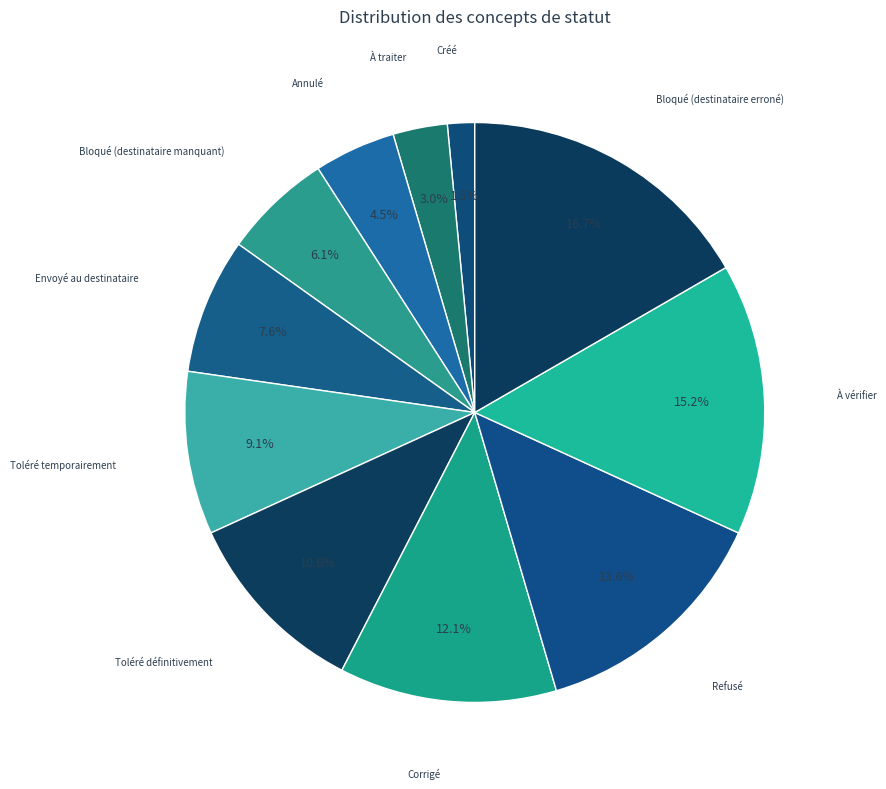

Rank the categories by value from highest to lowest.

Bloqué (destinataire erroné), À vérifier, Refusé, Corrigé, Toléré définitivement, Toléré temporairement, Envoyé au destinataire, Bloqué (destinataire manquant), Annulé, À traiter, Créé